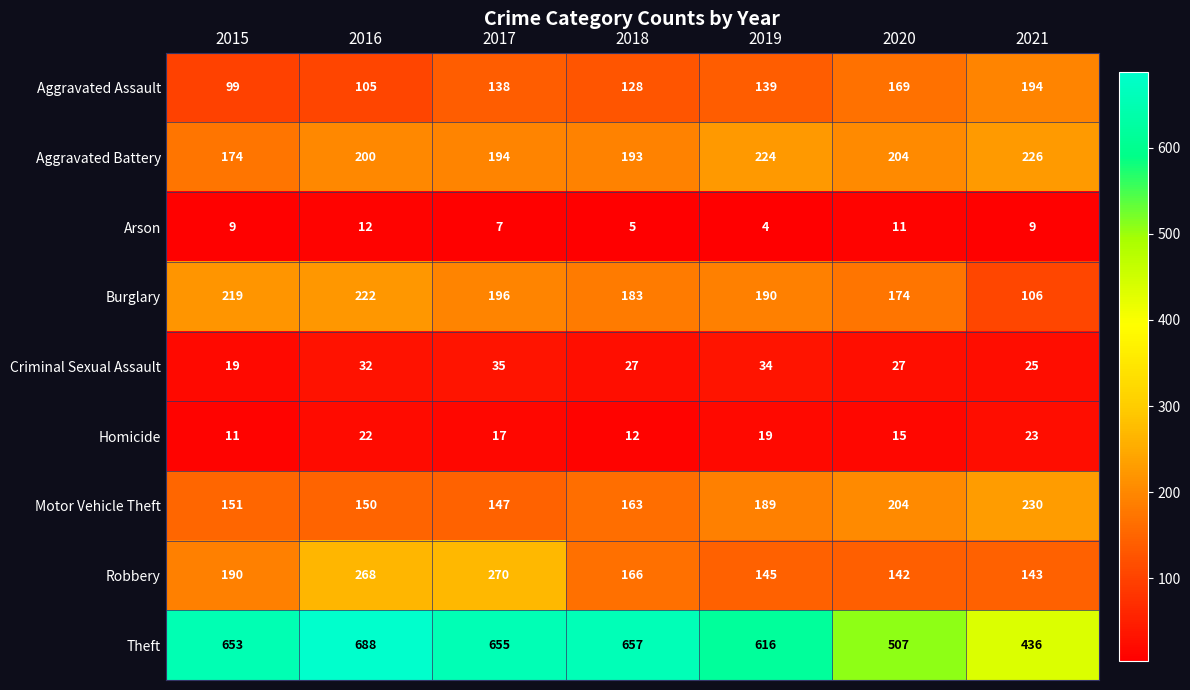

What is the maximum value shown in the chart?

688